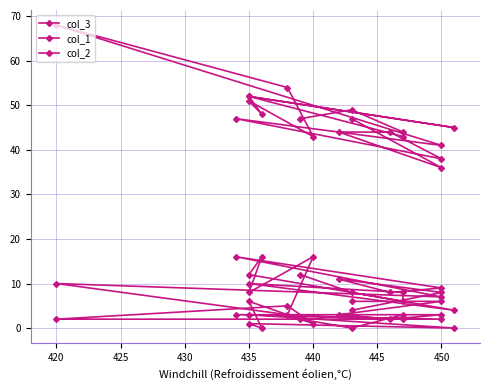

Rank the series by their maximum value, from highest to lowest.

col_3, col_1, col_2